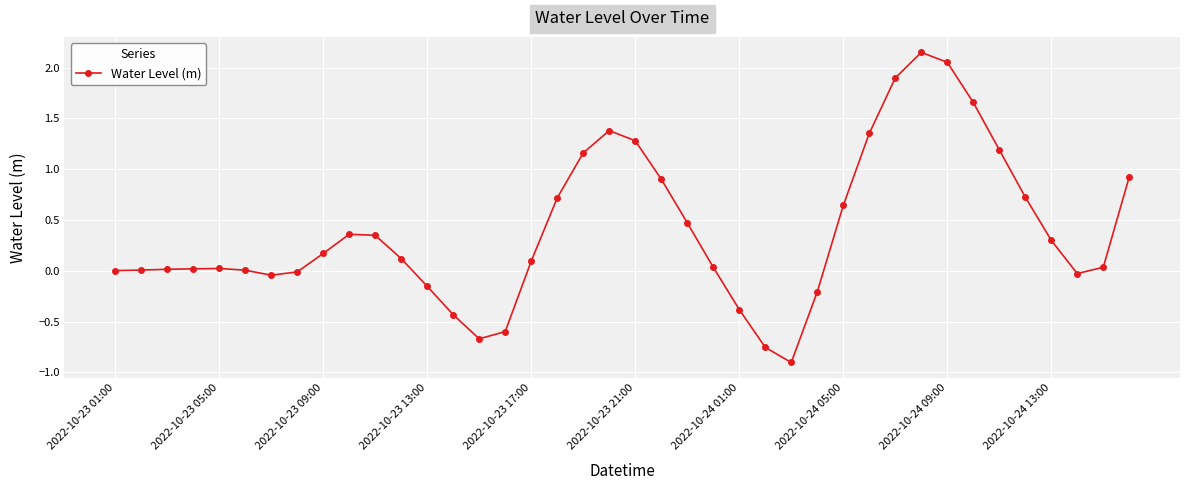

What is the sum of all values?

15.9